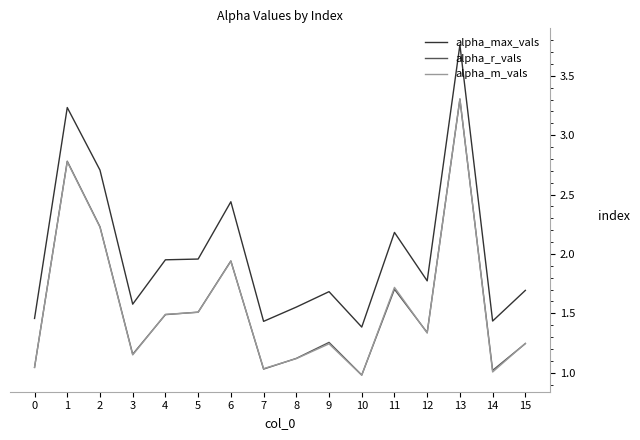

Is the value of alpha_m_vals at 13 greater than the value of alpha_r_vals at 14?

Yes